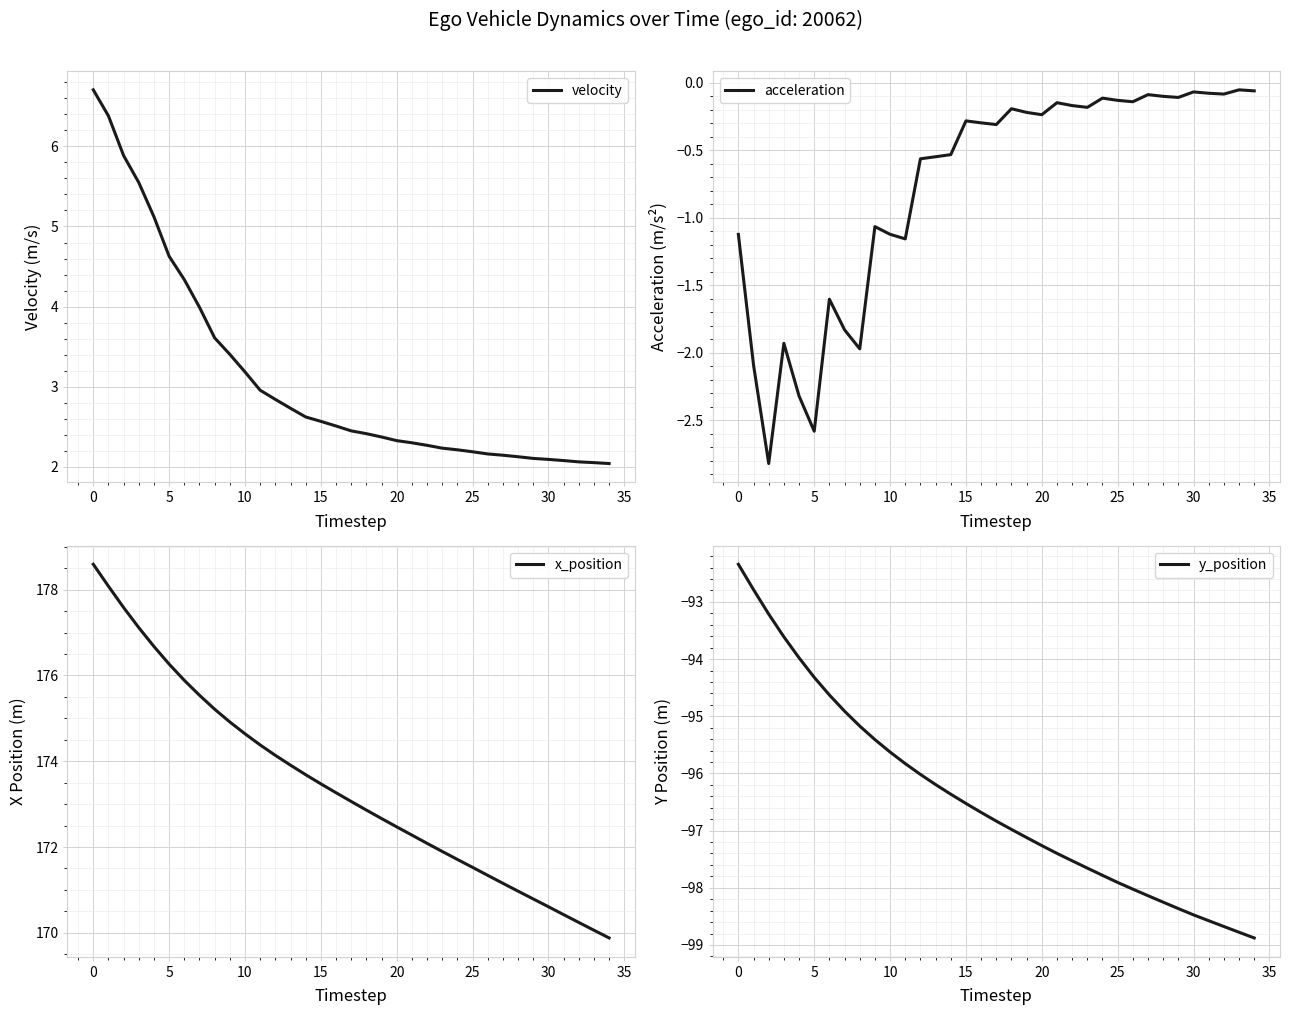

Which has a higher value, 27 or 15?

15